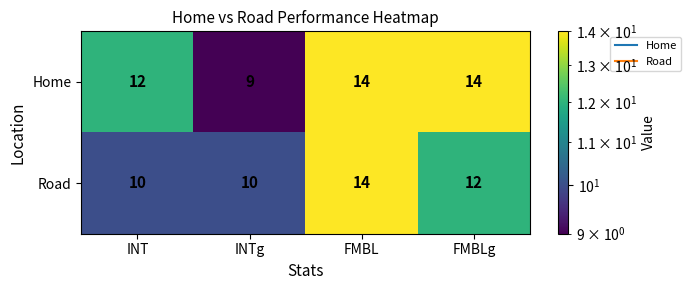

Count the Road values in the range 10 to 14.

4